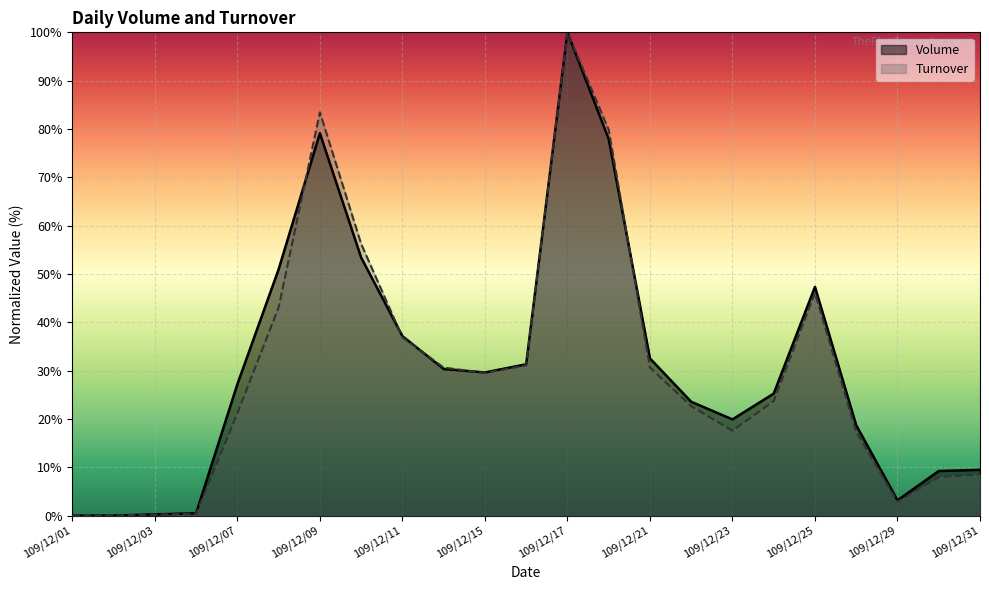

Does the chart display data point markers on the line(s)?

No